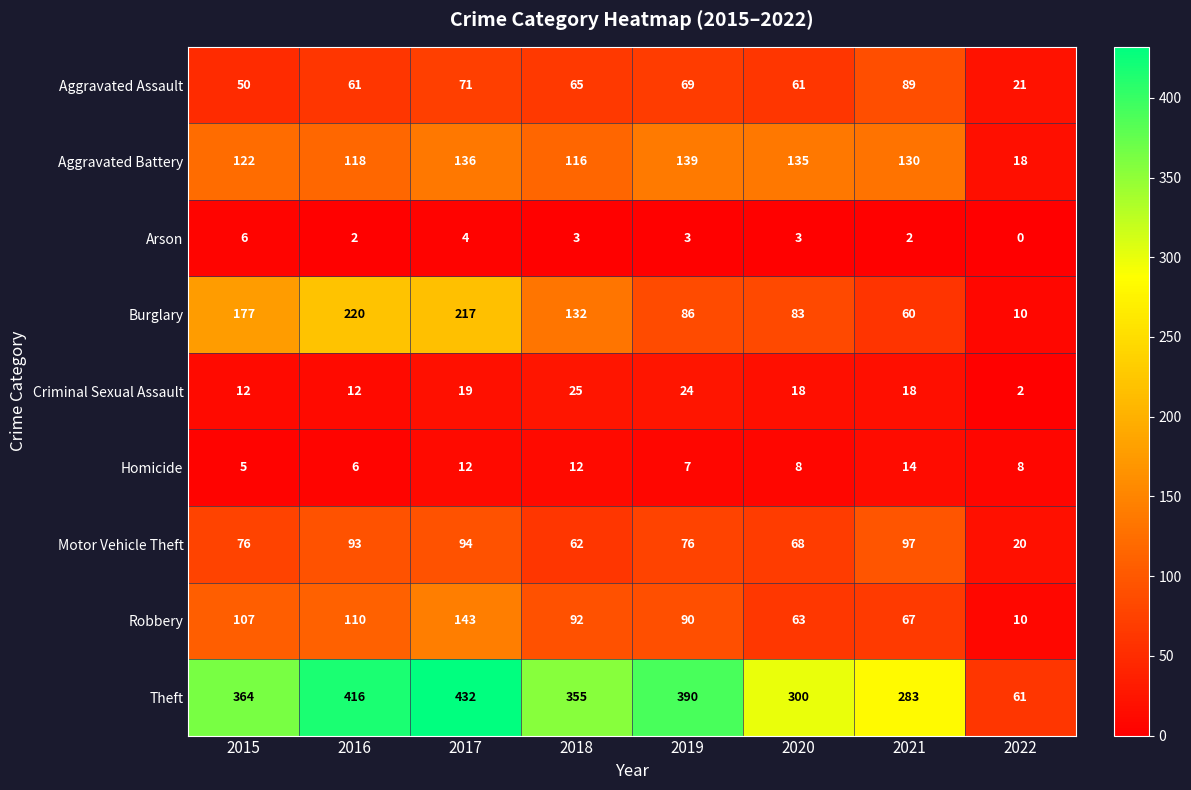

Which series has the largest range (max minus min)?

Theft